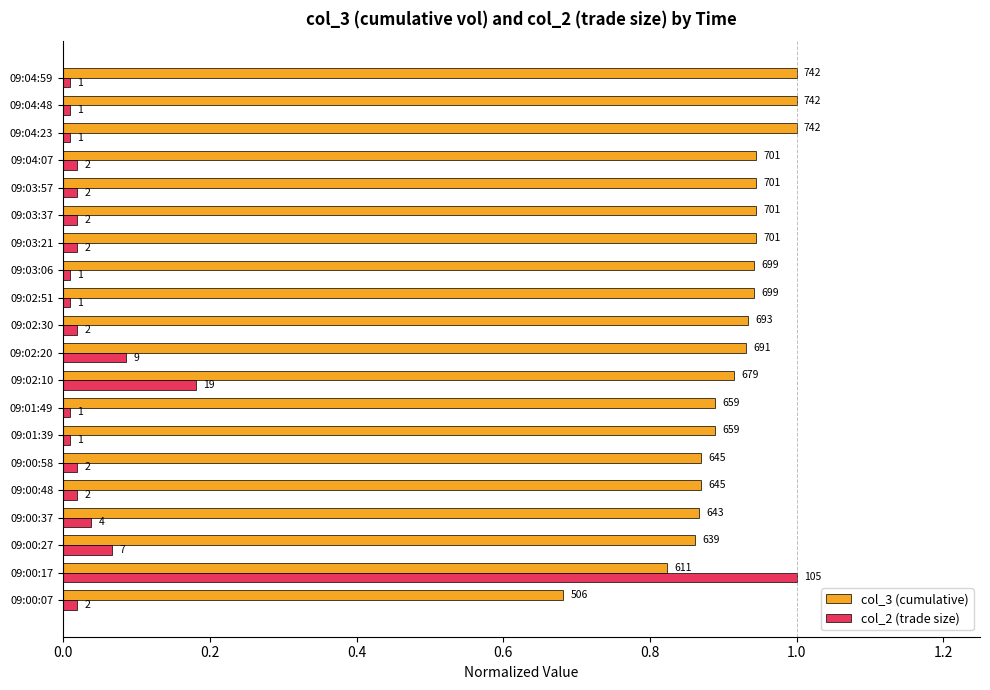

What are all the series names shown in the legend?

col_3 (cumulative), col_2 (trade size)